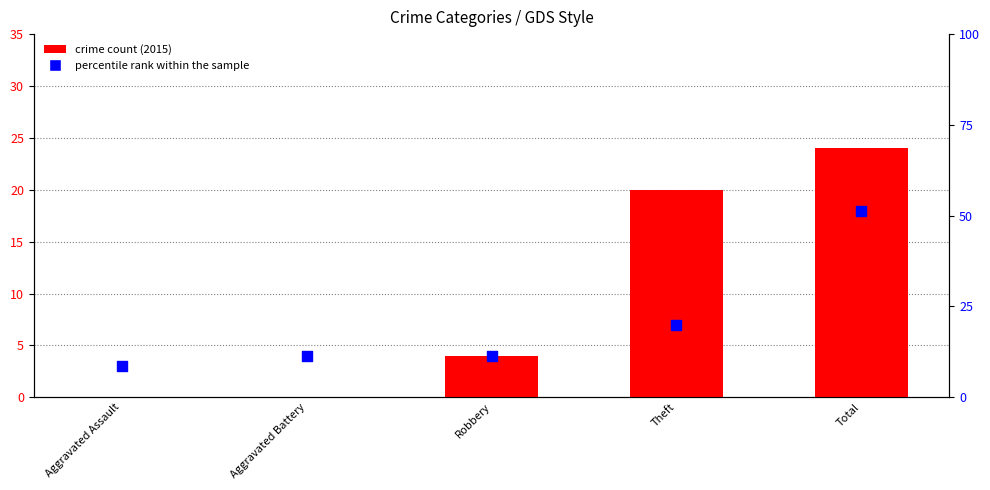

At which category is the sum across all series the highest?

Total